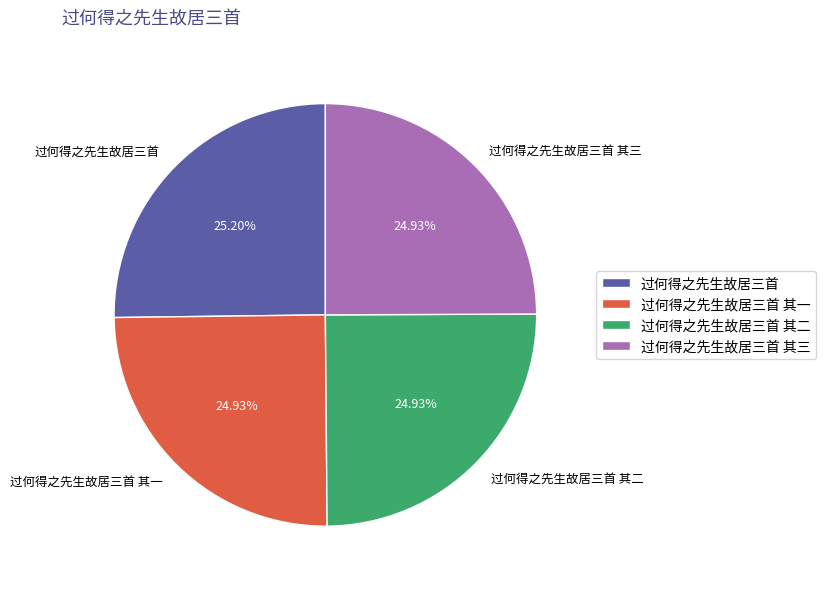

Does any single category account for the majority?

No